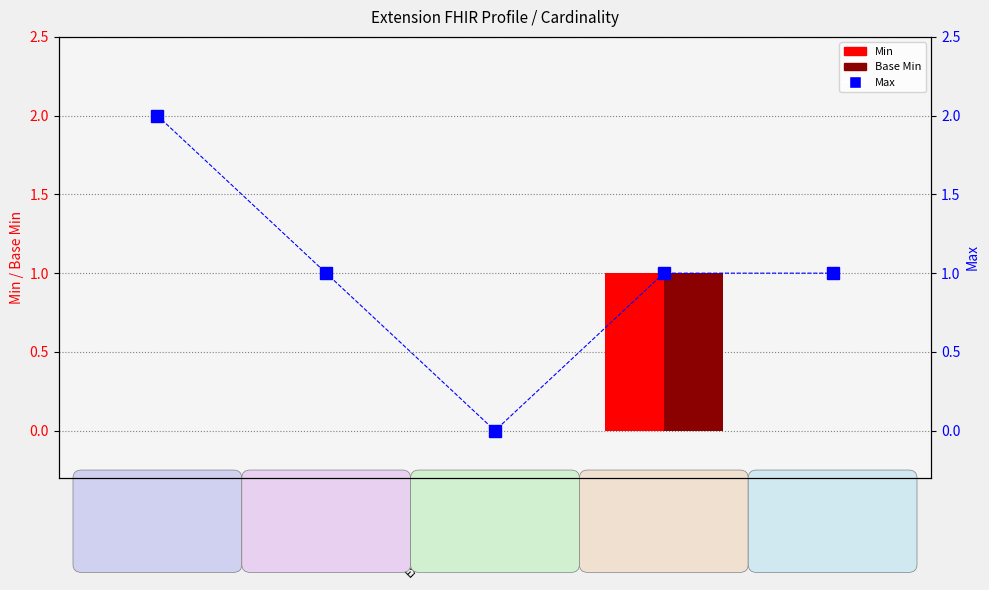

Reading left to right, list all the values displayed in this chart.

Min: 0	0	0	1	0
Base Min: 0	0	0	1	0
Max: 2	1	0	1	1